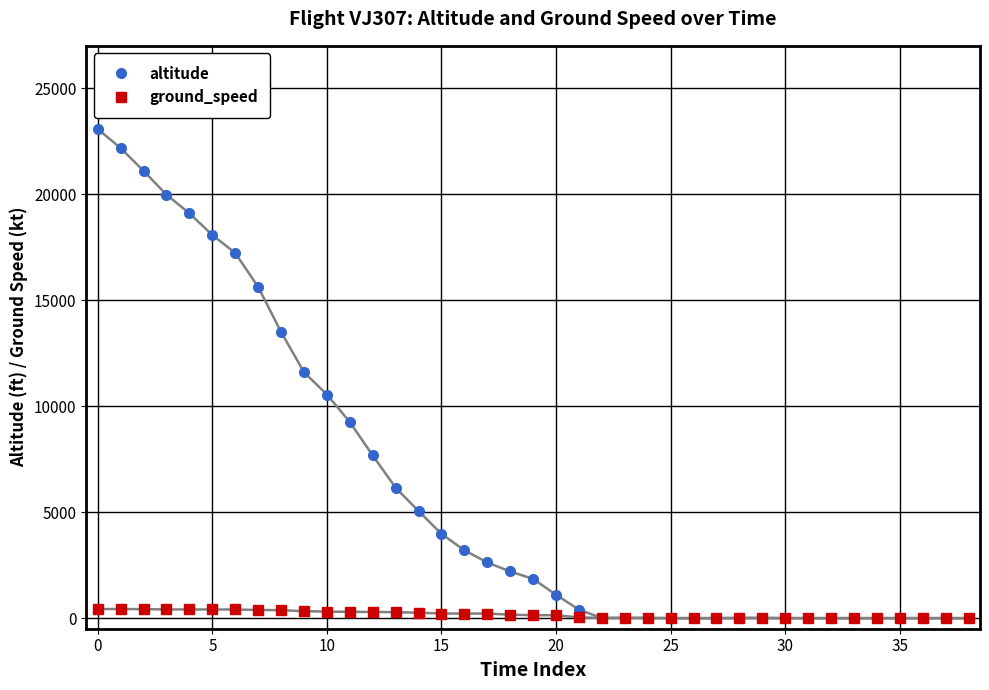

What are all the series names shown in the legend?

altitude, ground_speed